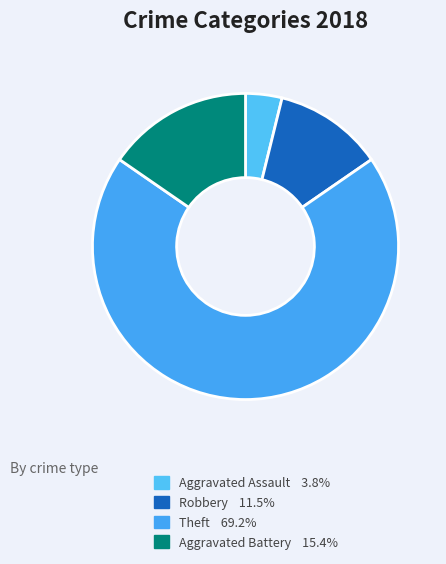

What is the largest slice in the pie chart?

Theft